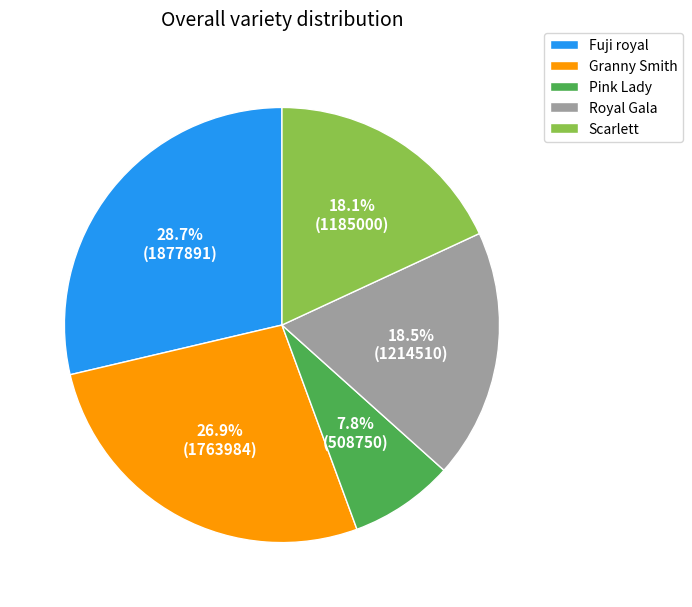

Is Granny Smith the majority of the pie?

No